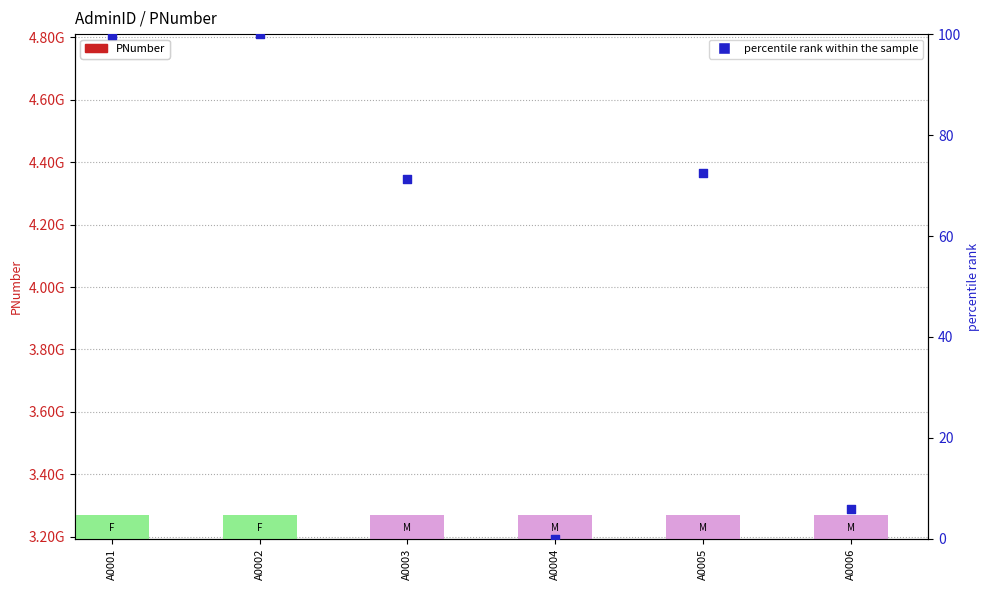

At how many categories does at least one series exceed 1641387209?

6